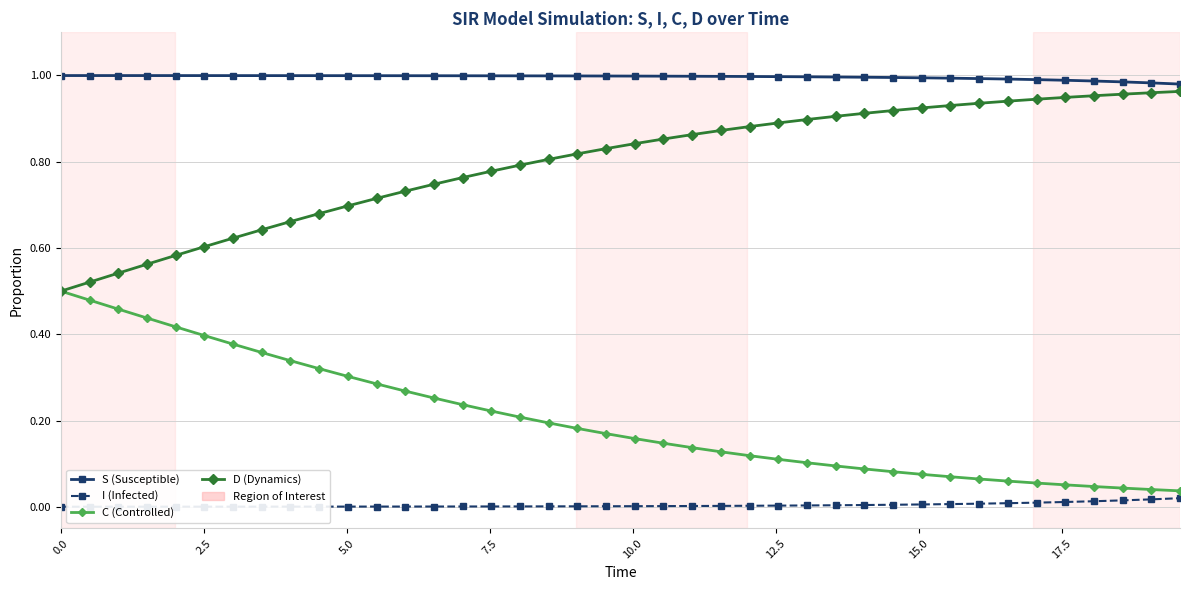

True or false: I (Infected) and S (Susceptible) intersect in this chart.

False